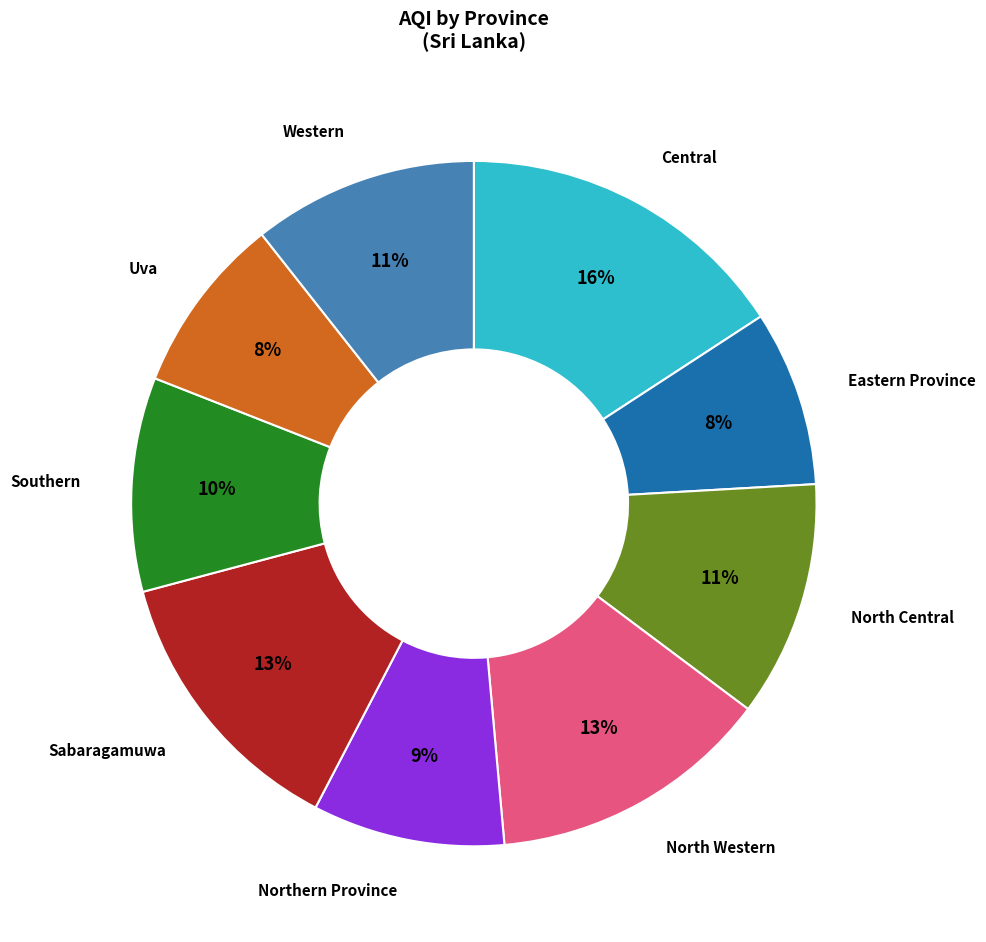

Is there a majority slice in this chart?

No